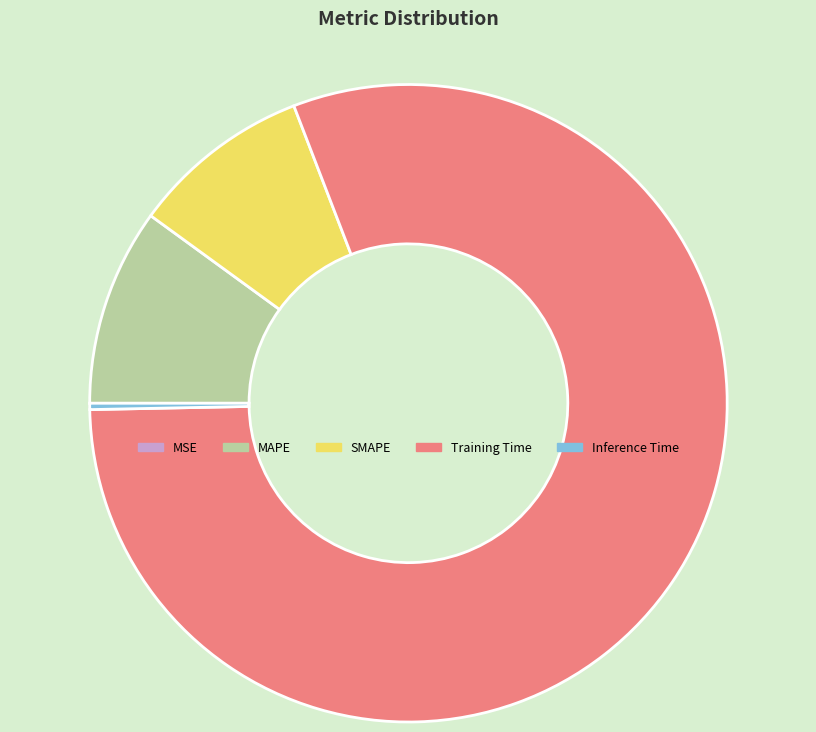

Is there a majority slice in this chart?

Yes